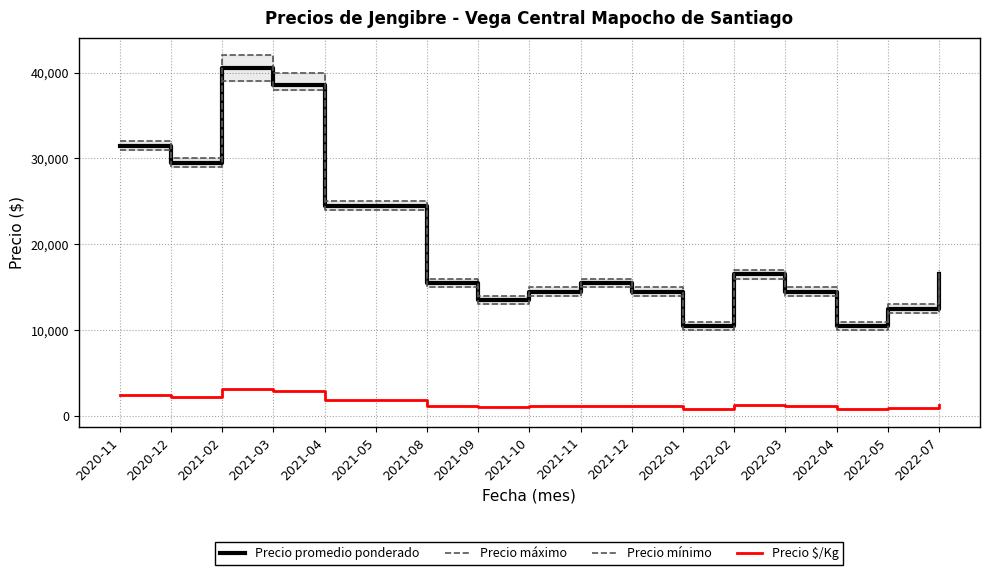

Count the number of data series in this chart.

4